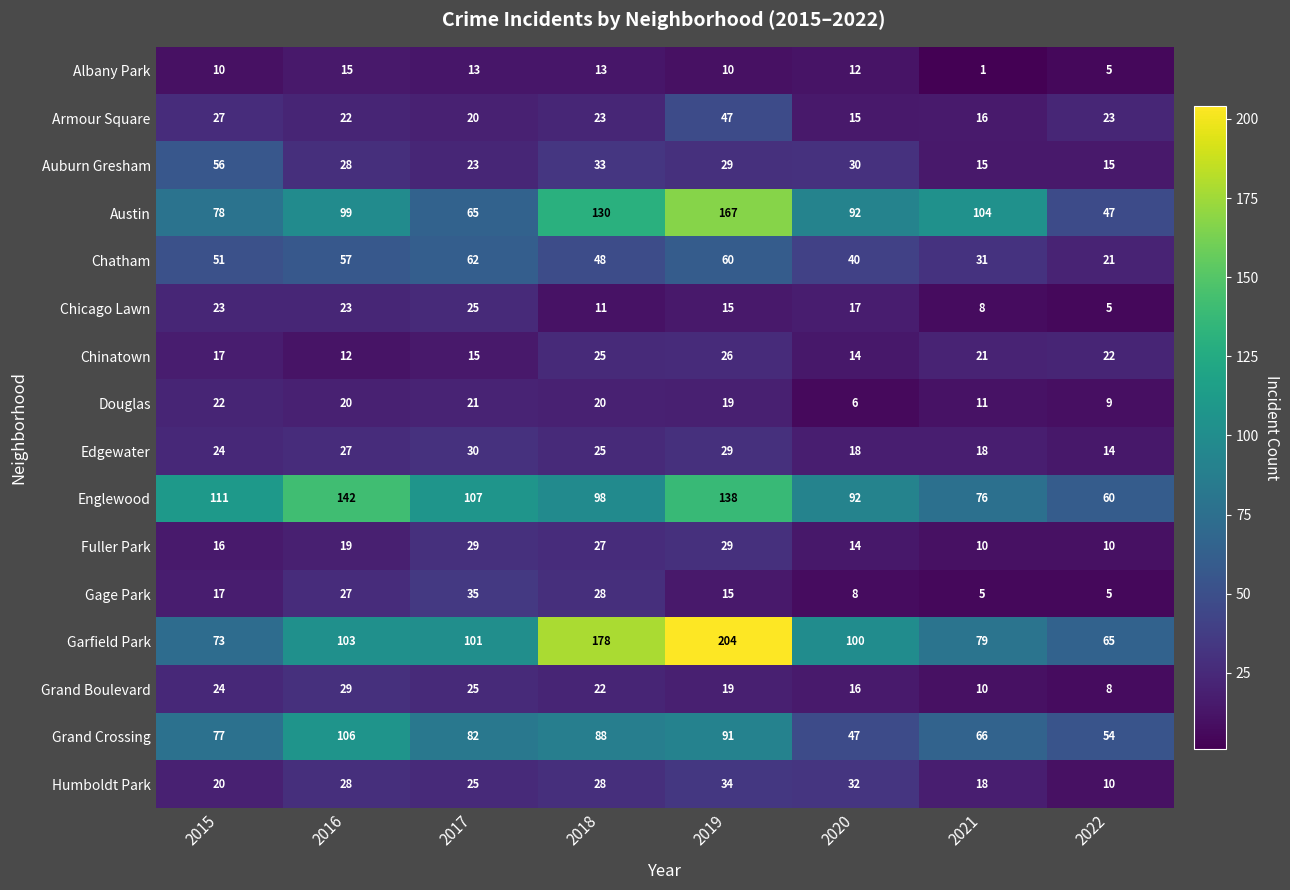

The value of Grand Crossing at 2017 is 34. True or false?

False